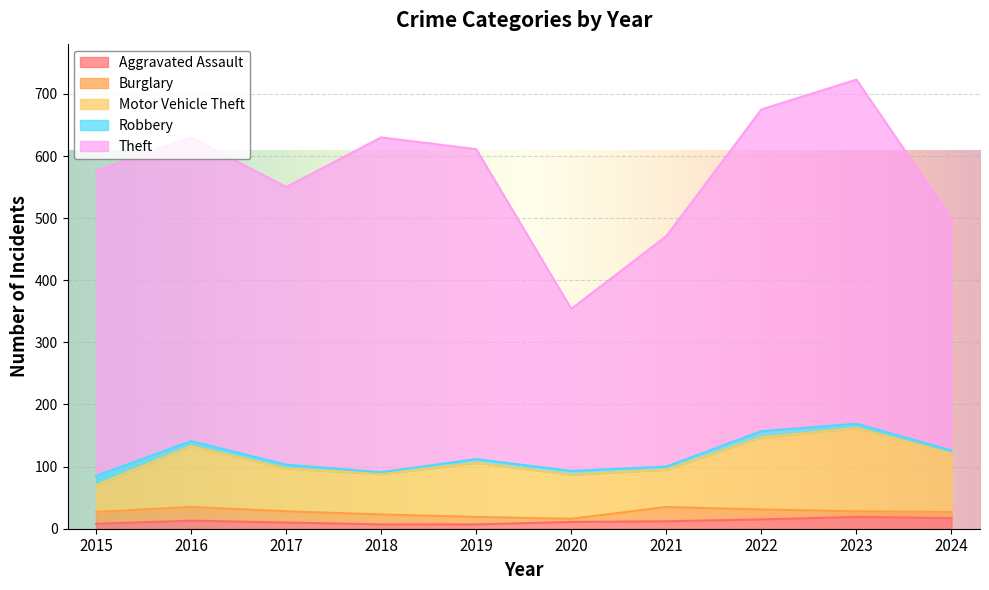

True or false: Aggravated Assault and Robbery cross at least once.

True